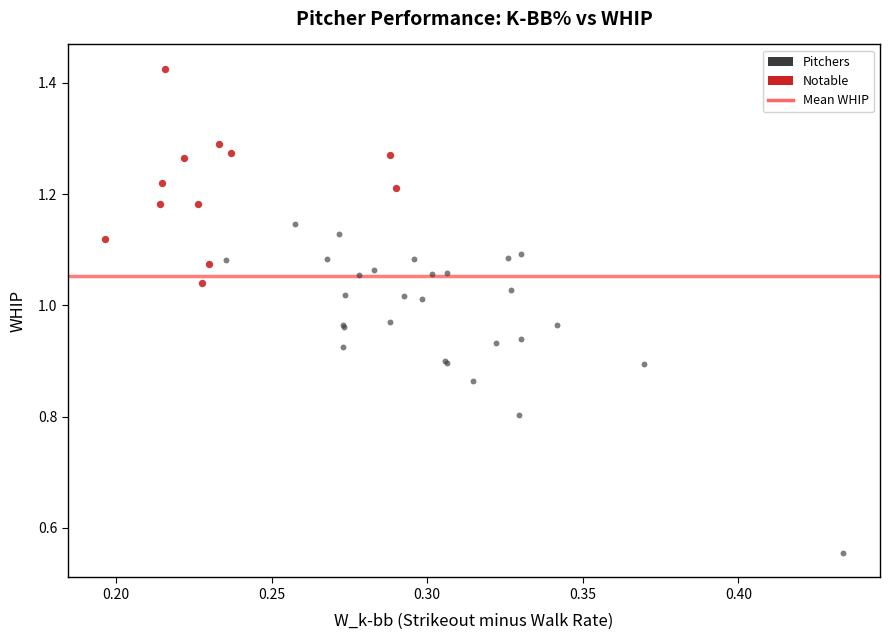

Which series contains the lowest Y value?

Pitchers